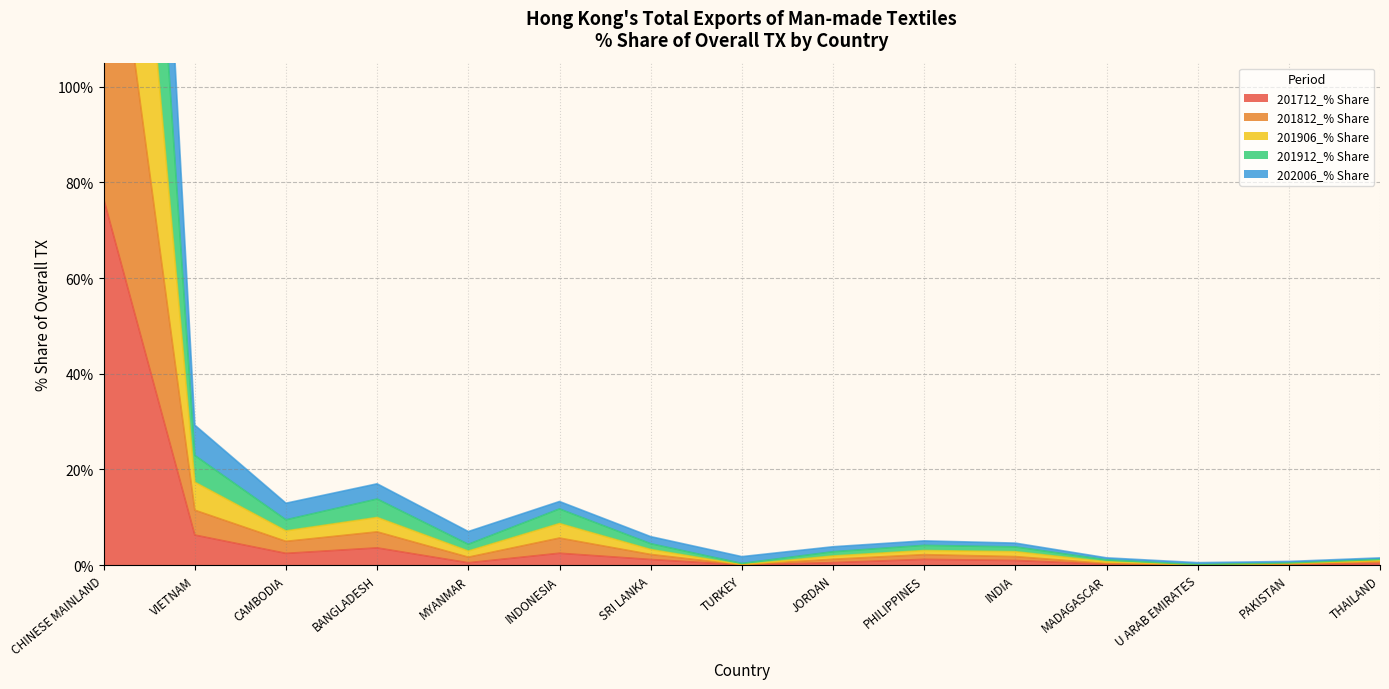

True or false: 201906_% Share and 201912_% Share cross at least once.

False